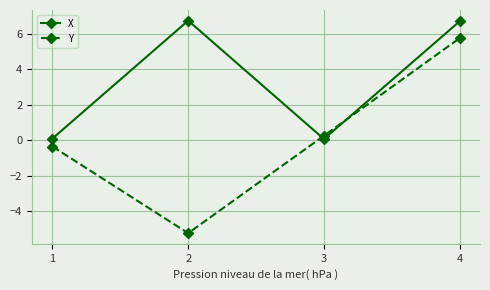

At which category is the sum across all series the highest?

4